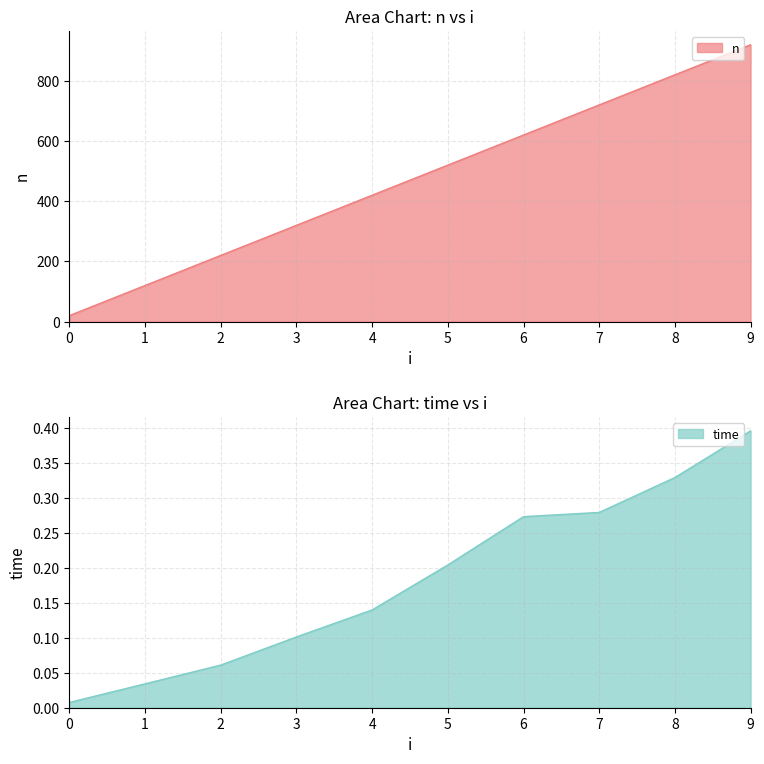

Rank the series at 5 from lowest to highest value.

time, n